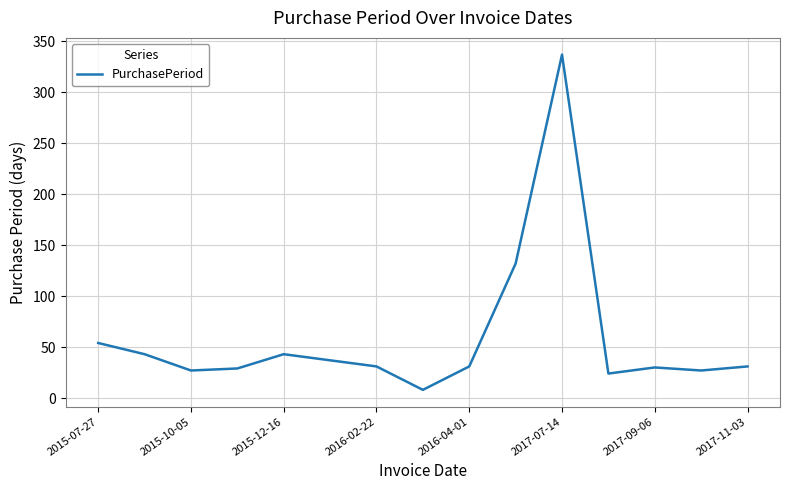

What is the difference between the maximum and minimum values?

329